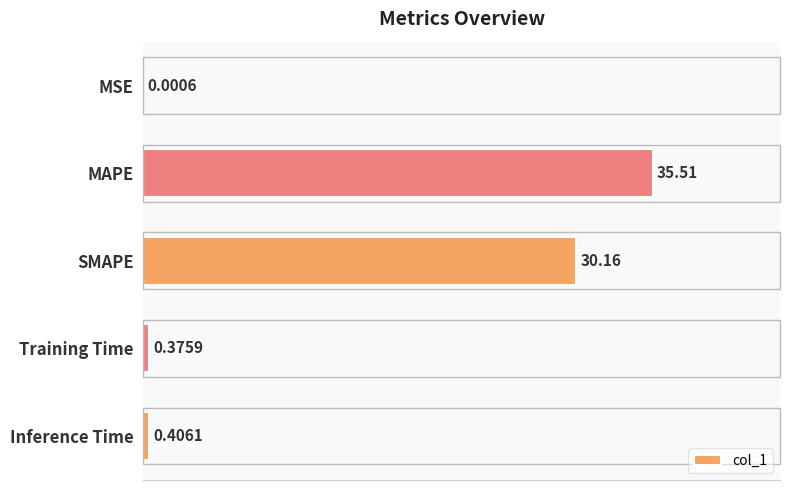

What is the change in value from MAPE to SMAPE?

-5.4